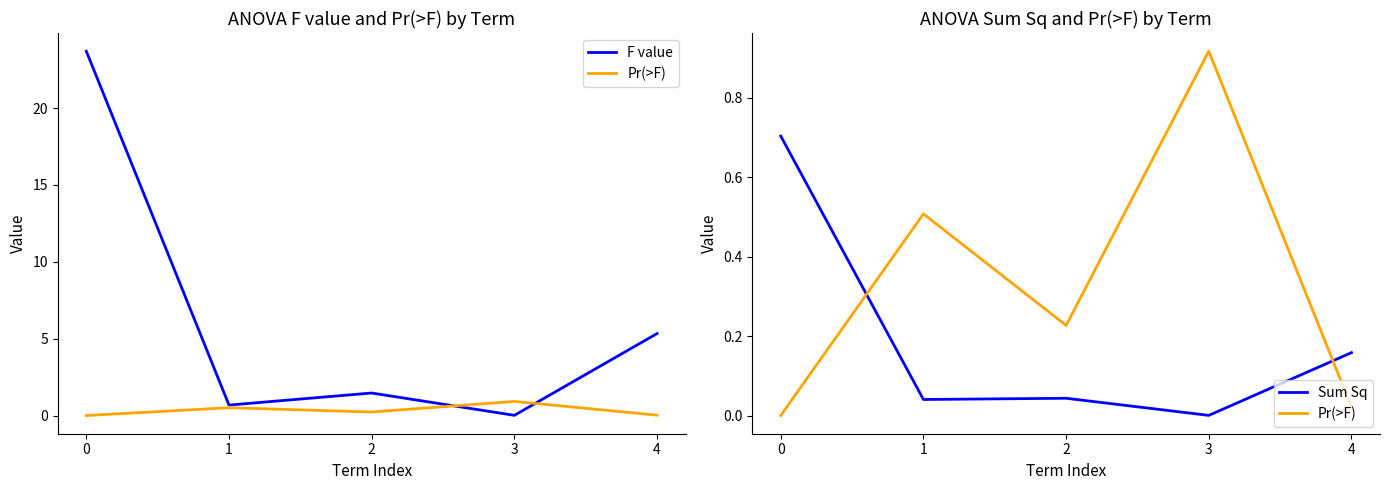

Reading right to left, extract all data points from this chart.

F value: 5.3	0.0	1.5	0.7	23.7
Pr(>F): 0.0	0.9	0.2	0.5	0.0
Sum Sq: 0.2	0.0	0.0	0.0	0.7